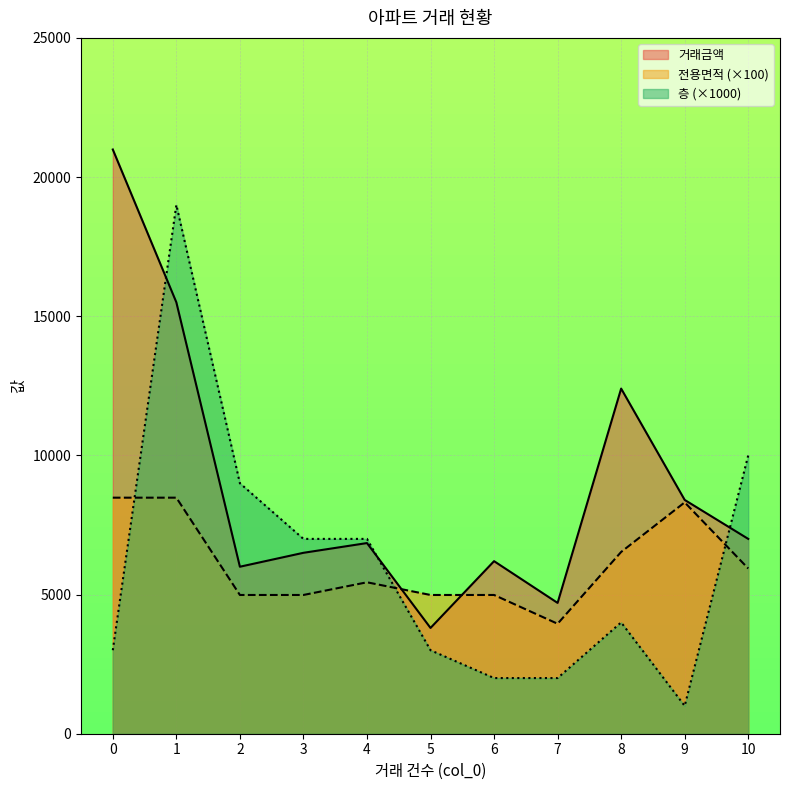

Reading right to left, what are all the values shown in this chart?

거래금액: 7000.0	8400.0	12400.0	4700.0	6200.0	3800.0	6850.0	6500.0	6000.0	15500.0	20990.0
전용면적: 5937.0	8311.5	6530.5	3951.0	4985.0	4985.0	5440.7	4985.0	4985.0	8480.8	8480.8
층: 10000.0	1000.0	4000.0	2000.0	2000.0	3000.0	7000.0	7000.0	9000.0	19000.0	3000.0